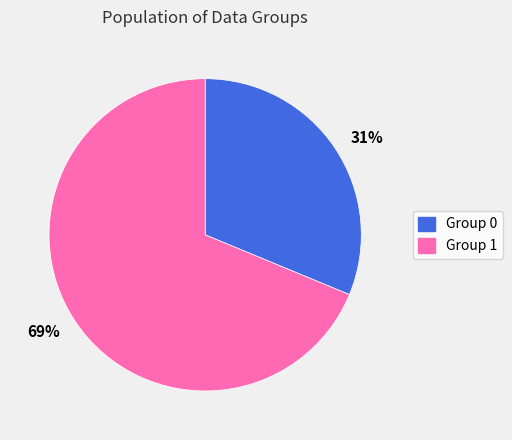

Which category has the biggest portion of the pie?

69%